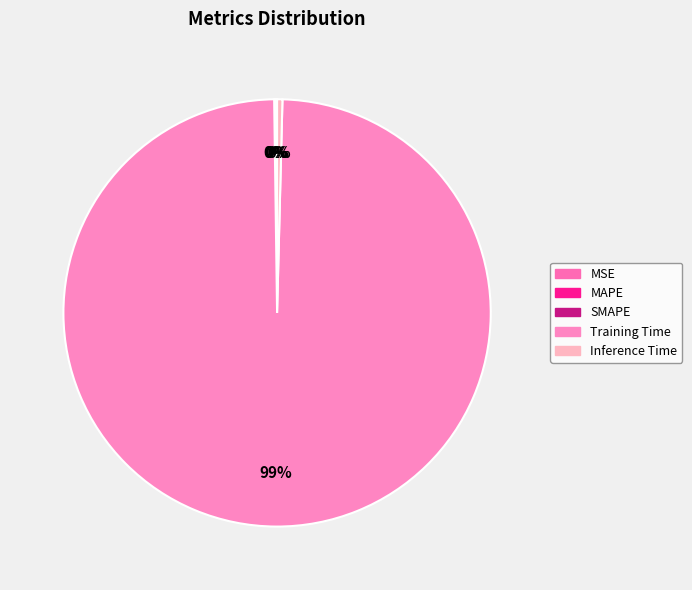

Which slice is the largest?

Training Time